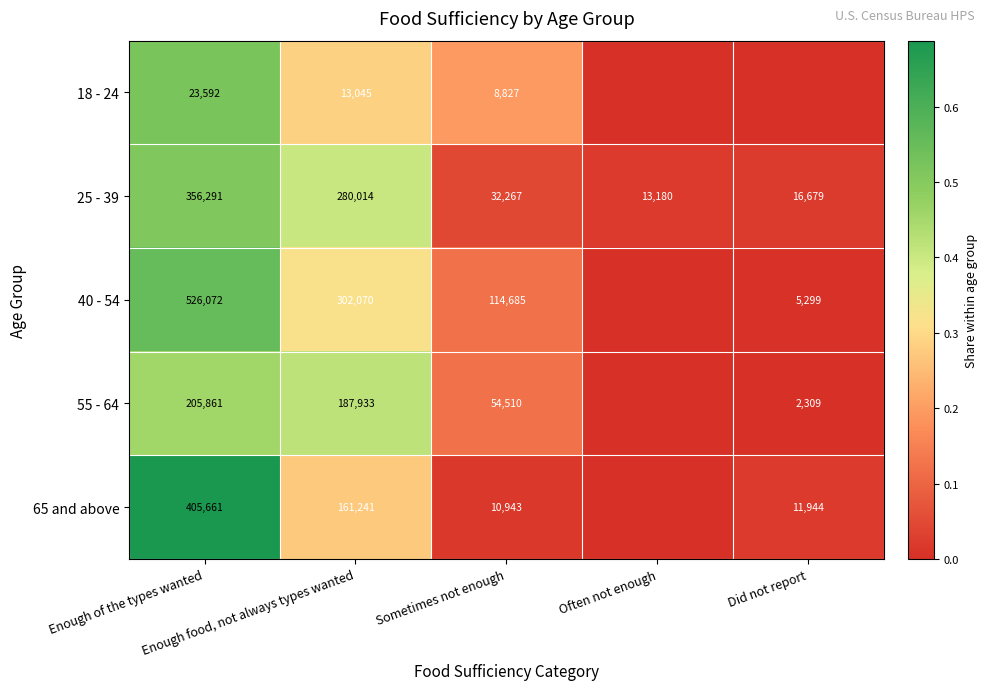

What is the difference between the maximum and minimum values in the 25 - 39 series?

0.5